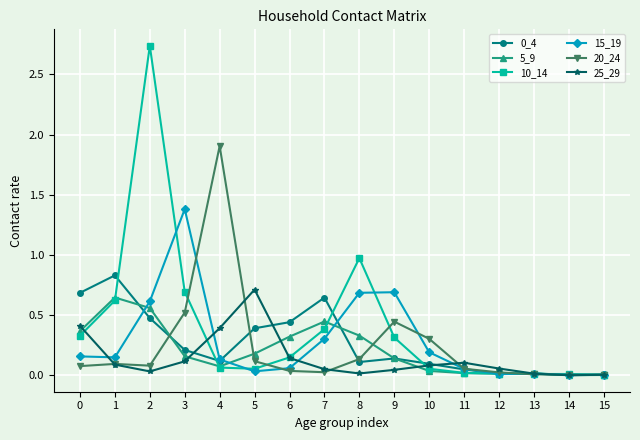

Is it true that 10_14 equals 0.1 at 4?

True